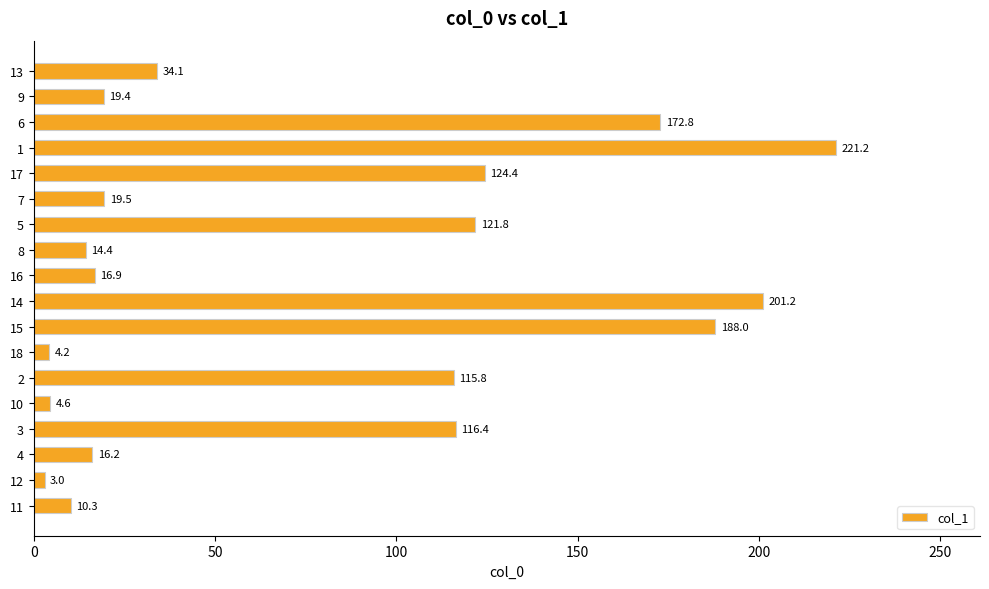

True or false: the data shows 55.4 at 17.

False